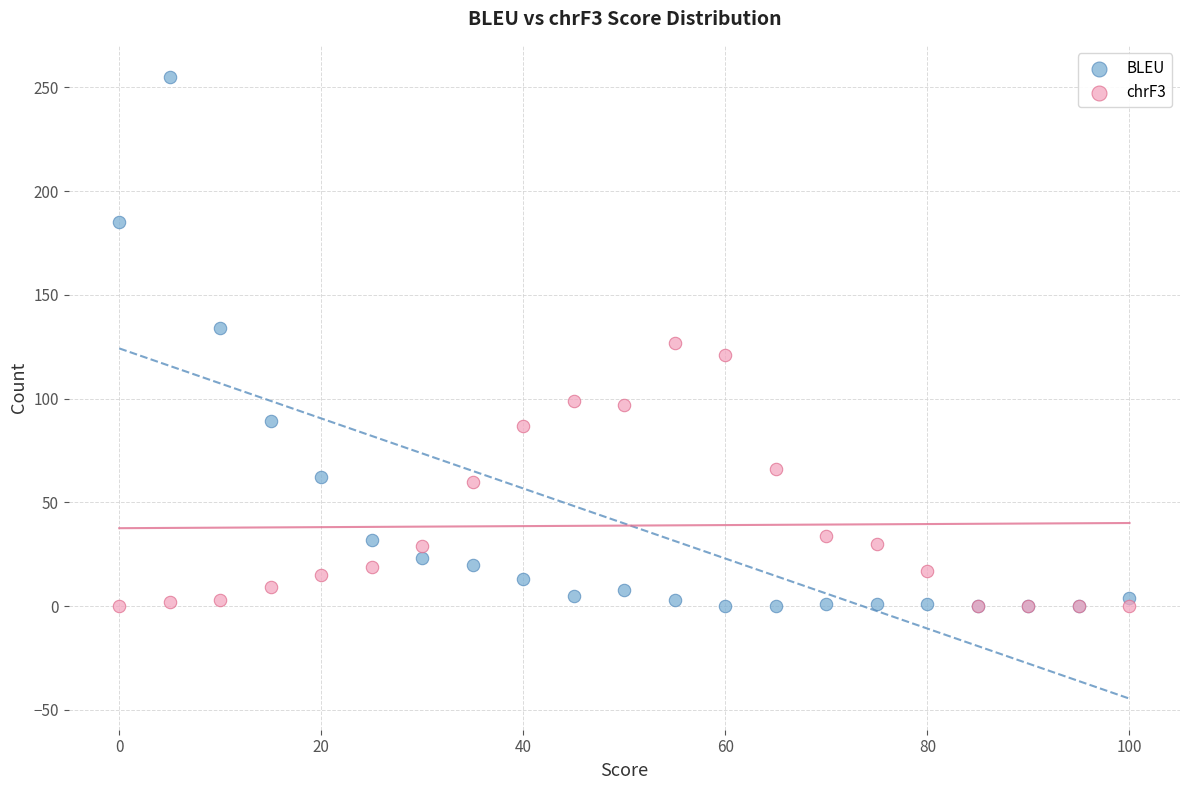

Which series has the largest Y range (max minus min)?

BLEU